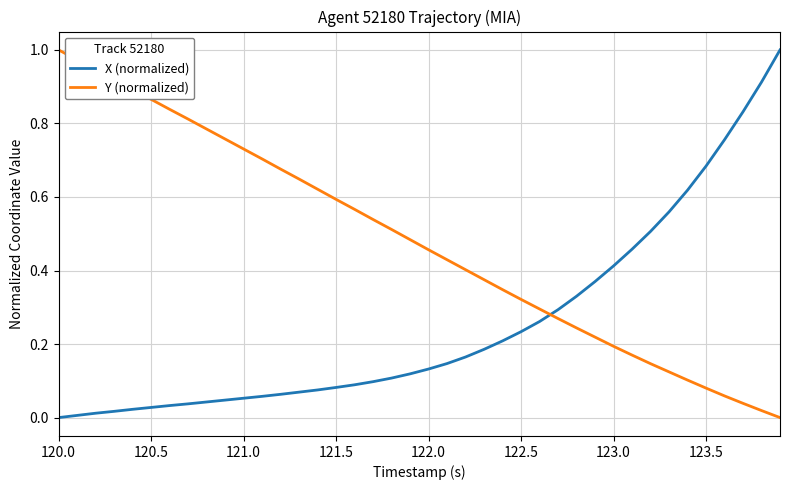

Which series has the largest total across all categories?

Y (normalized)